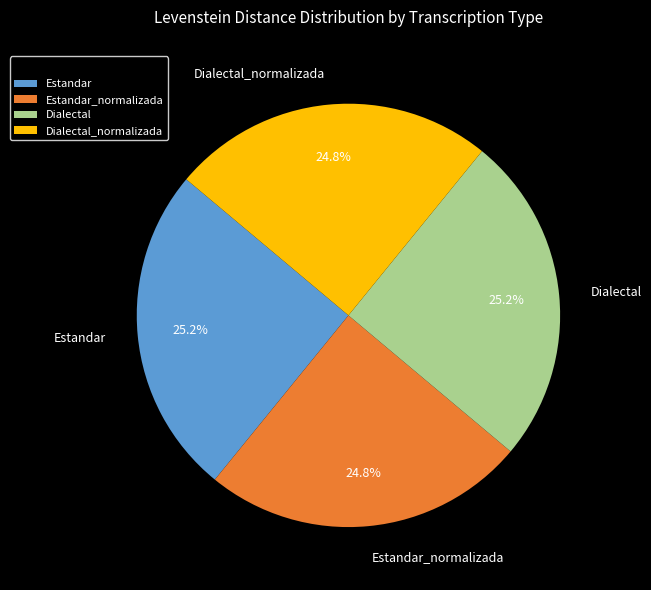

To the nearest percent, what percentage of the pie is Dialectal_normalizada?

25%